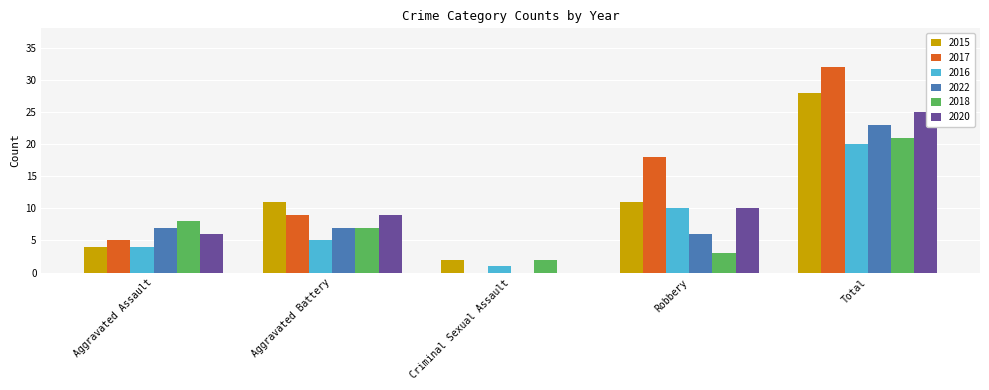

Which series changed the most between Robbery and Total?

2018